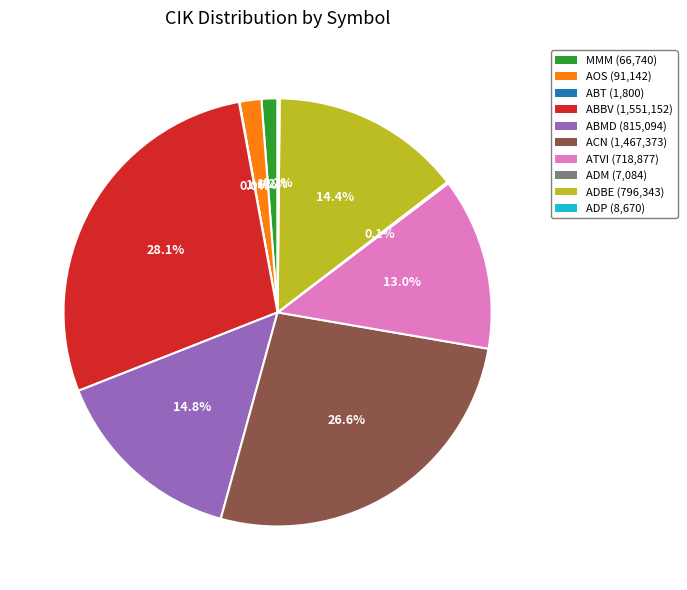

Combined, do ACN and ABBV account for over 50%?

Yes